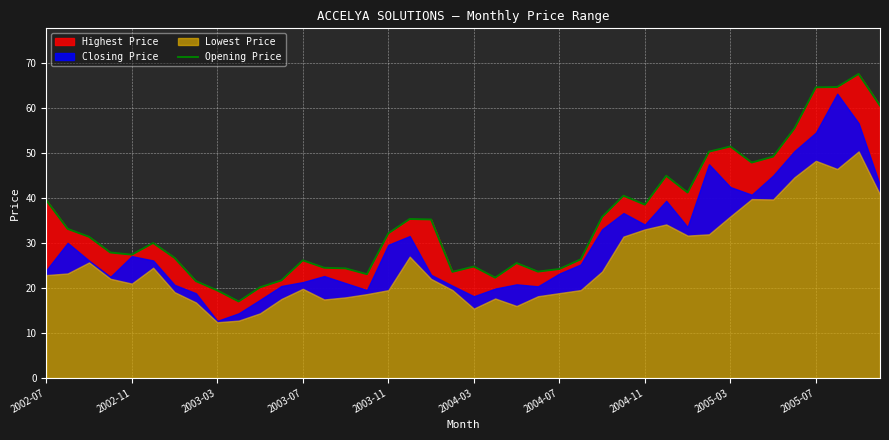

What is the ratio of the value at 26 to the value at 2002-11?

1.1